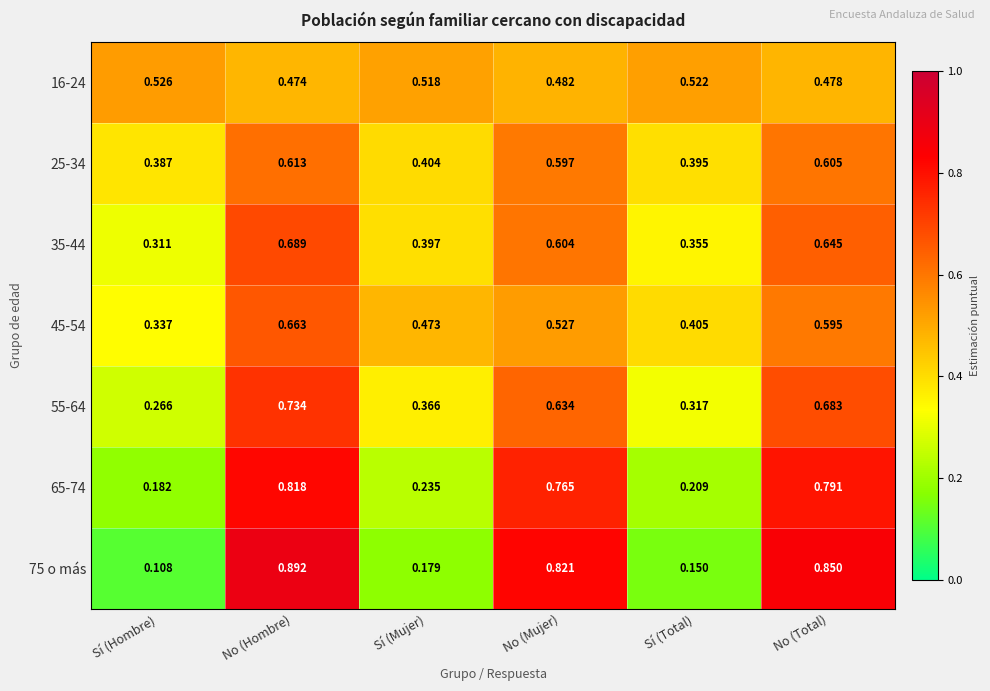

At which category is the sum across all series the highest?

No (Hombre)